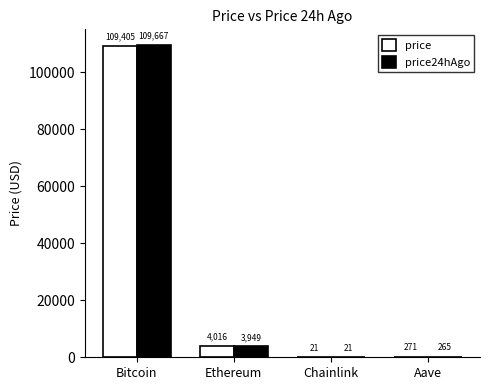

At which category is the sum across all series the highest?

Bitcoin